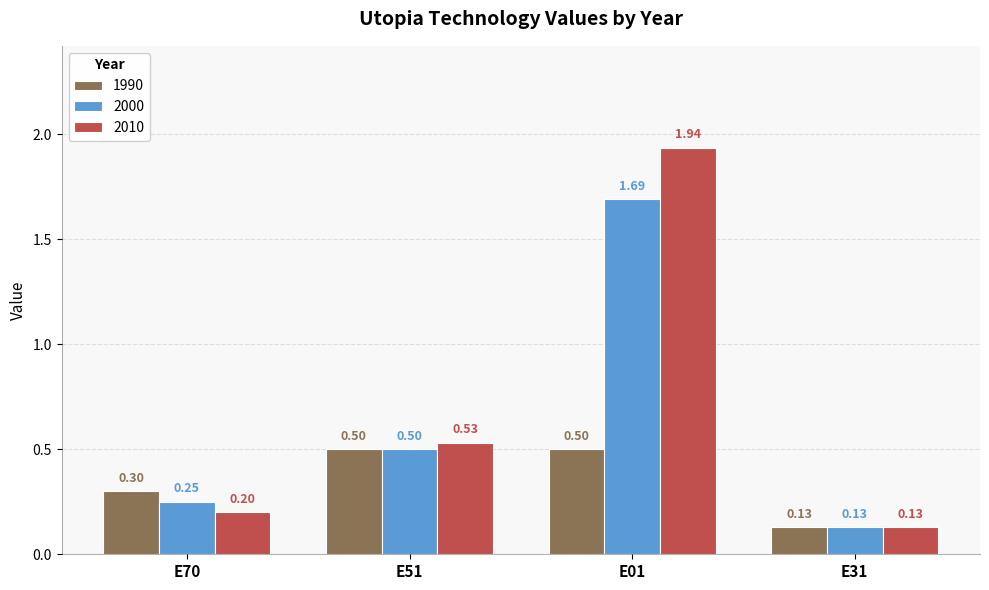

Which series has the largest total across all categories?

2010